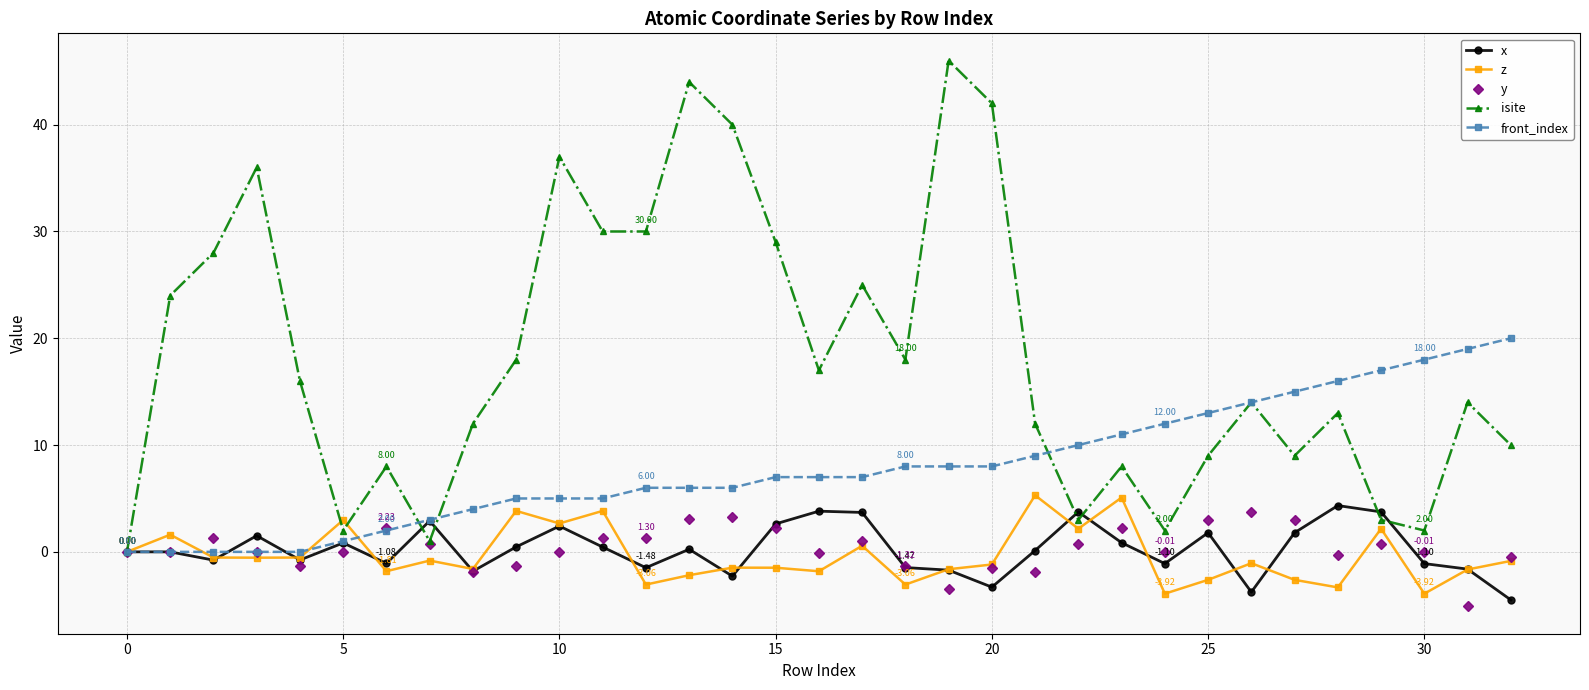

True or false: isite has more than 0 interior local peaks.

True